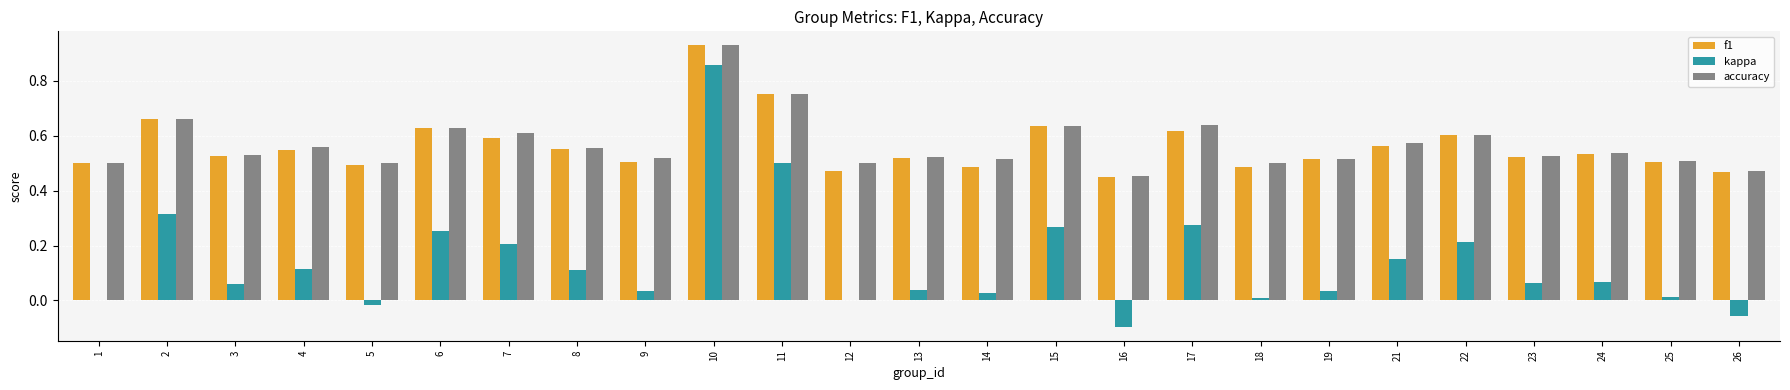

What is the sum of all kappa values?

3.4